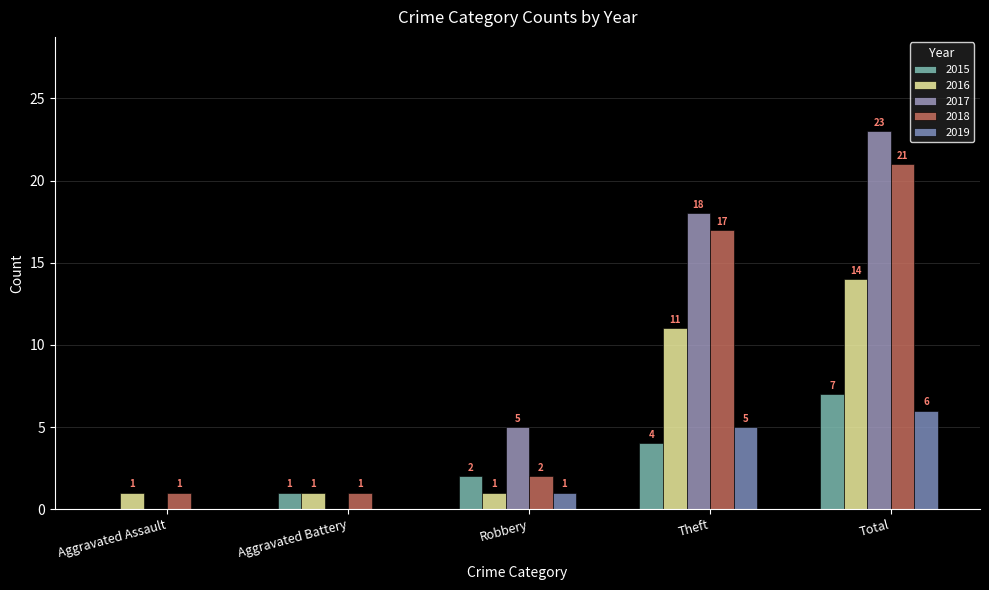

Rank the categories by 2016 value from lowest to highest.

Aggravated Assault, Aggravated Battery, Robbery, Theft, Total